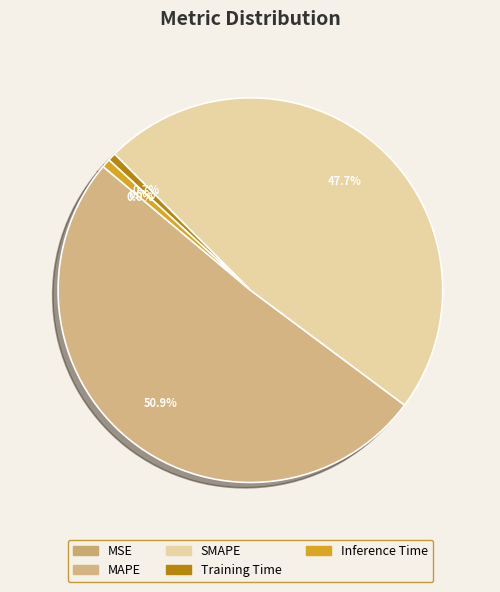

How many slices are in this pie chart?

5